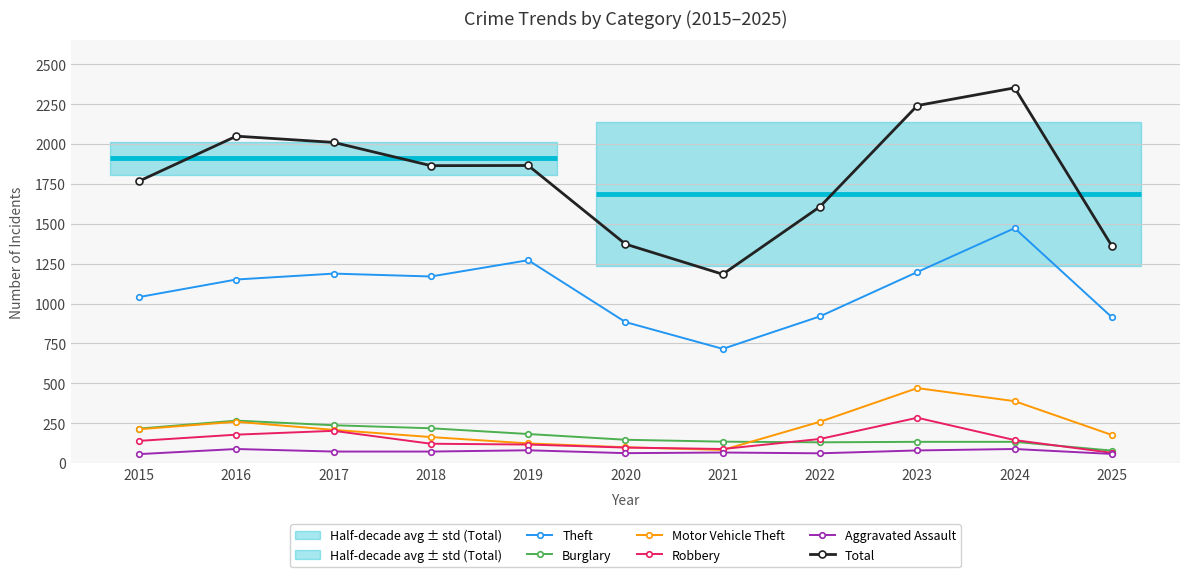

Count the number of categories in the chart.

11